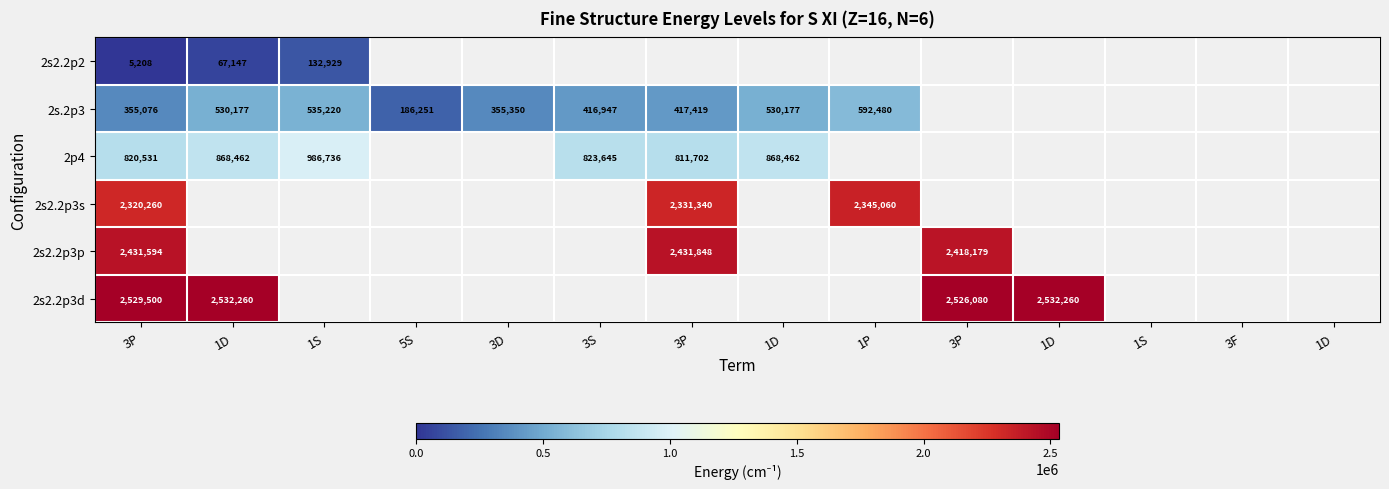

List the series in order of their peak value, highest first.

2s2.2p3d, 2s2.2p3p, 2s2.2p3s, 2p4, 2s.2p3, 2s2.2p2